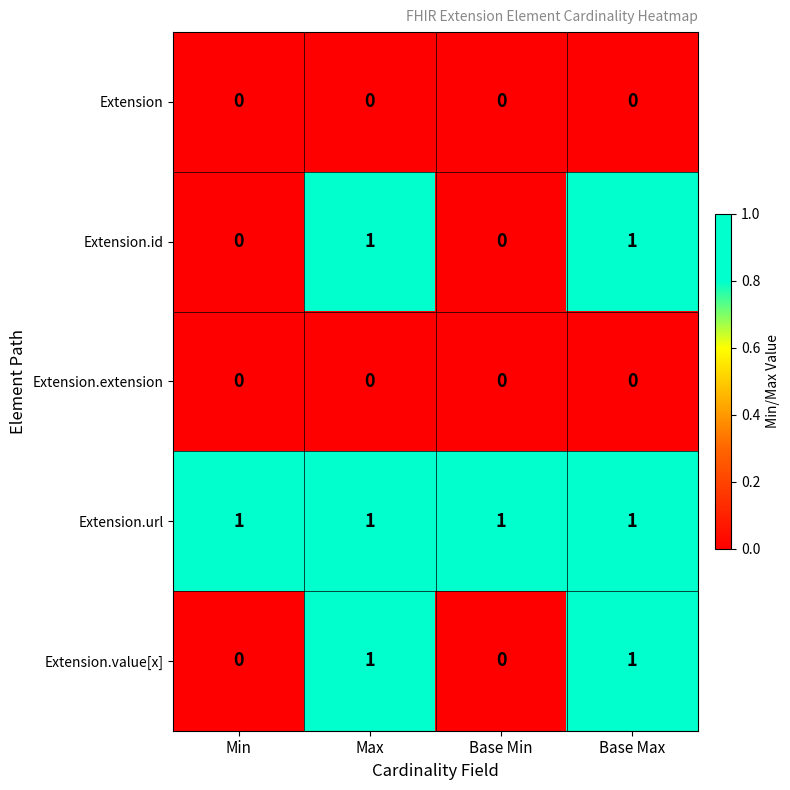

What is the total value across all series at Base Min?

1